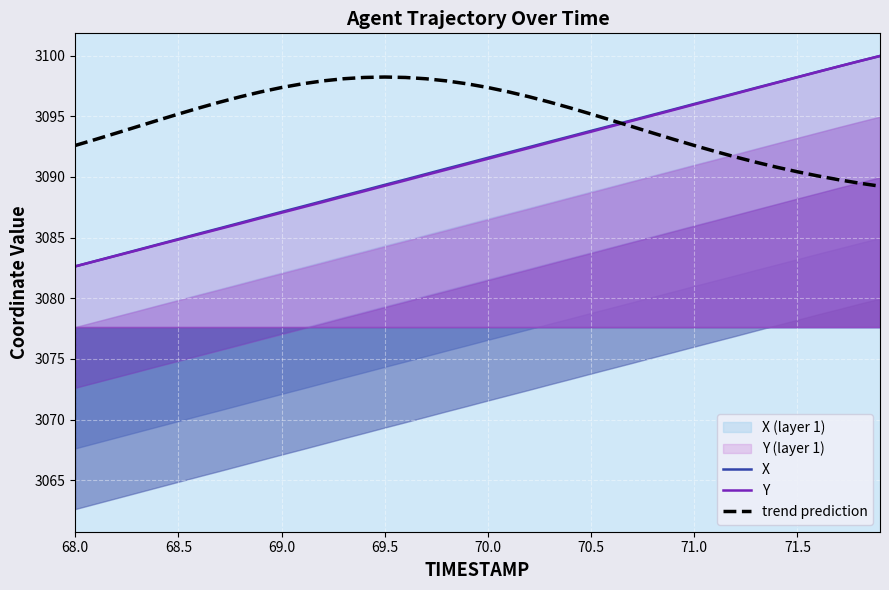

Count the number of categories in the chart.

40